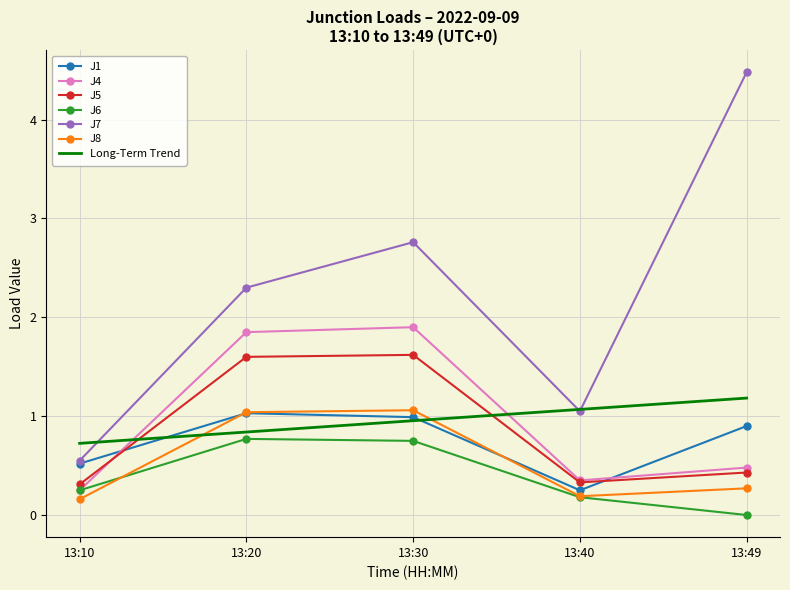

Between 13:10 and 13:49, which is larger?

13:49